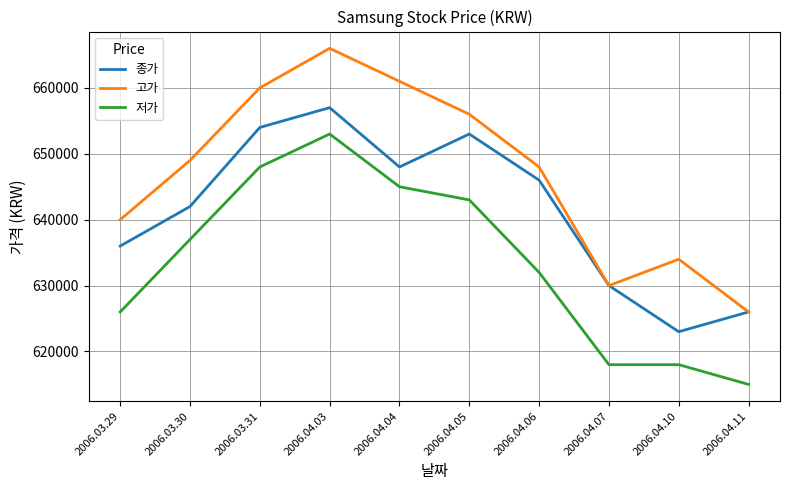

What is the total value across all series at 2006.04.06?

1926000